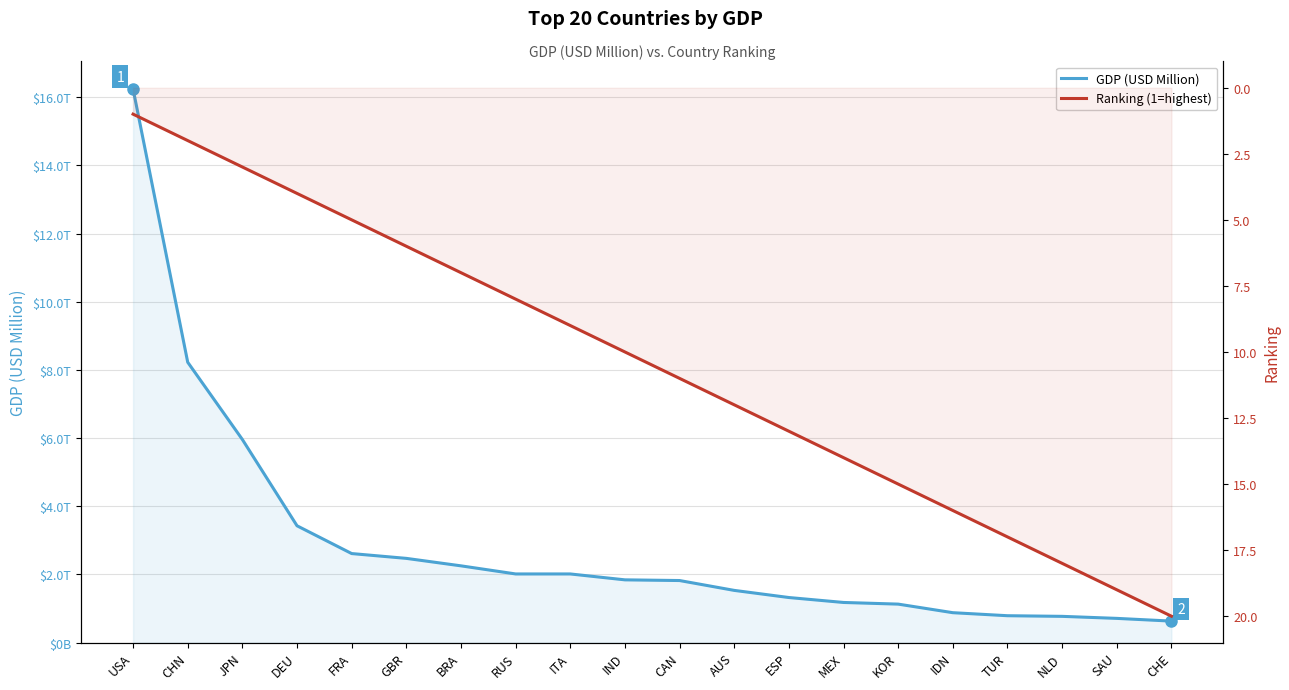

Does the chart display data point markers on the line(s)?

No